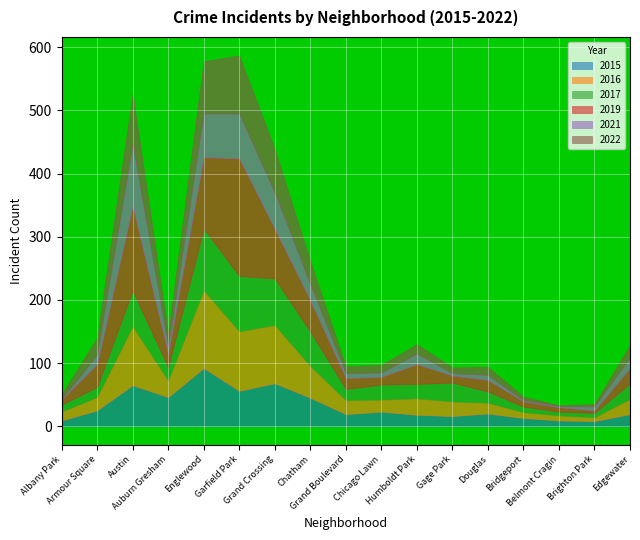

Which series ends up on top after the final intersection of 2021 and 2017?

2017